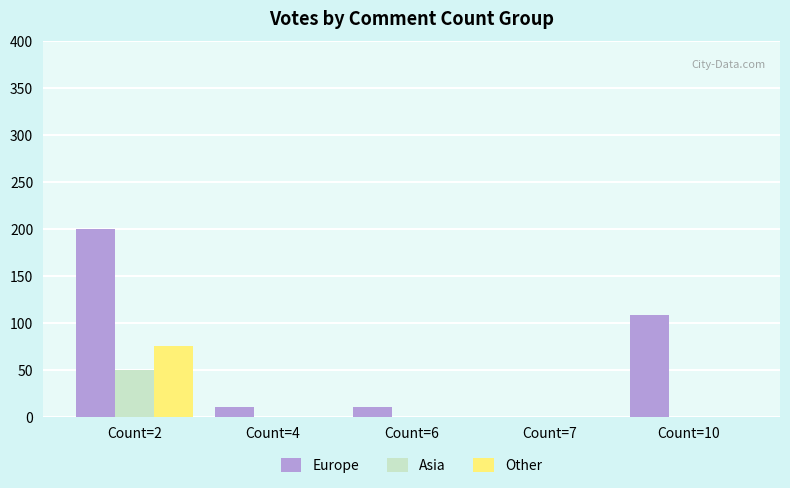

Which category has the highest value in the Europe series?

Count=2